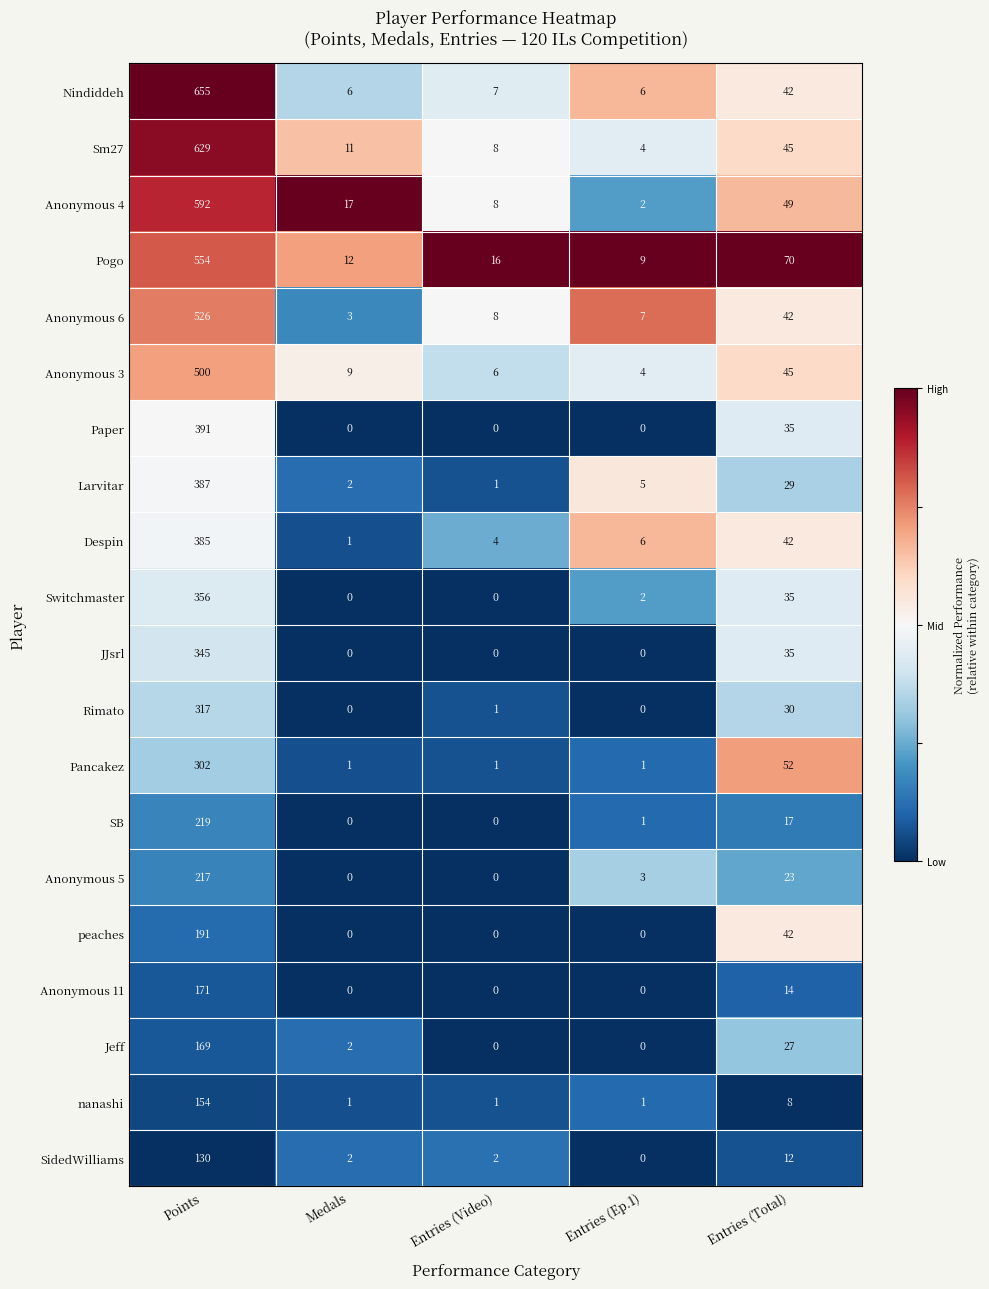

Where does the Anonymous 4 series first go above 17?

Points